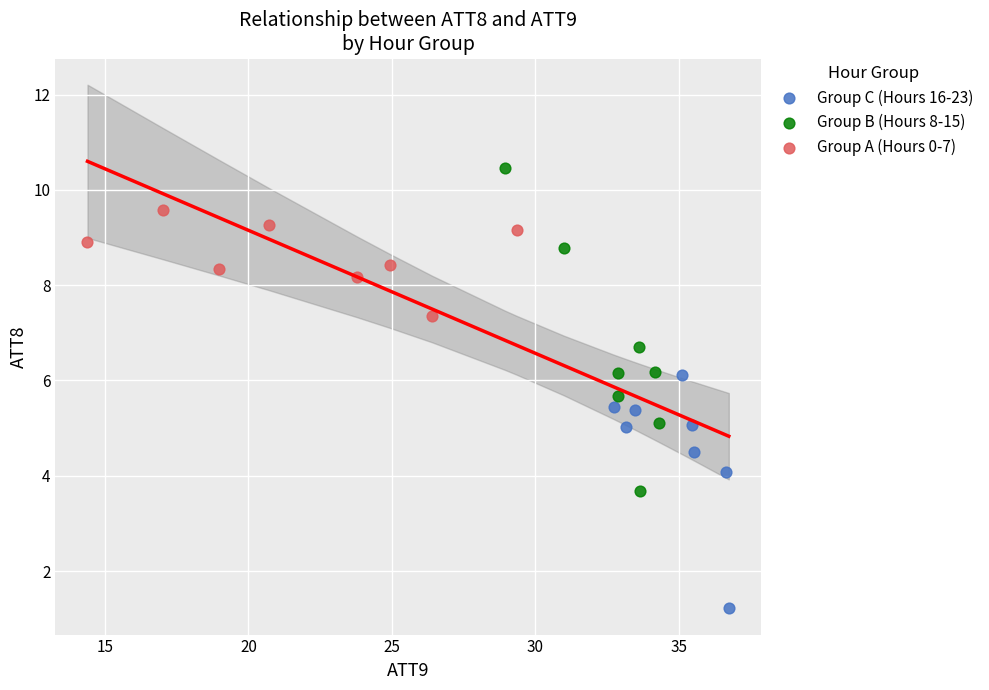

Which series has the widest spread of Y values?

Group B (Hours 8-15)